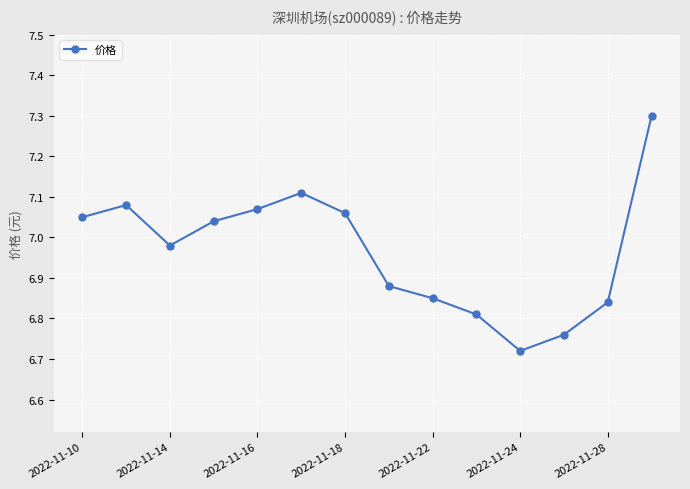

What is the difference between the maximum and minimum values?

0.6